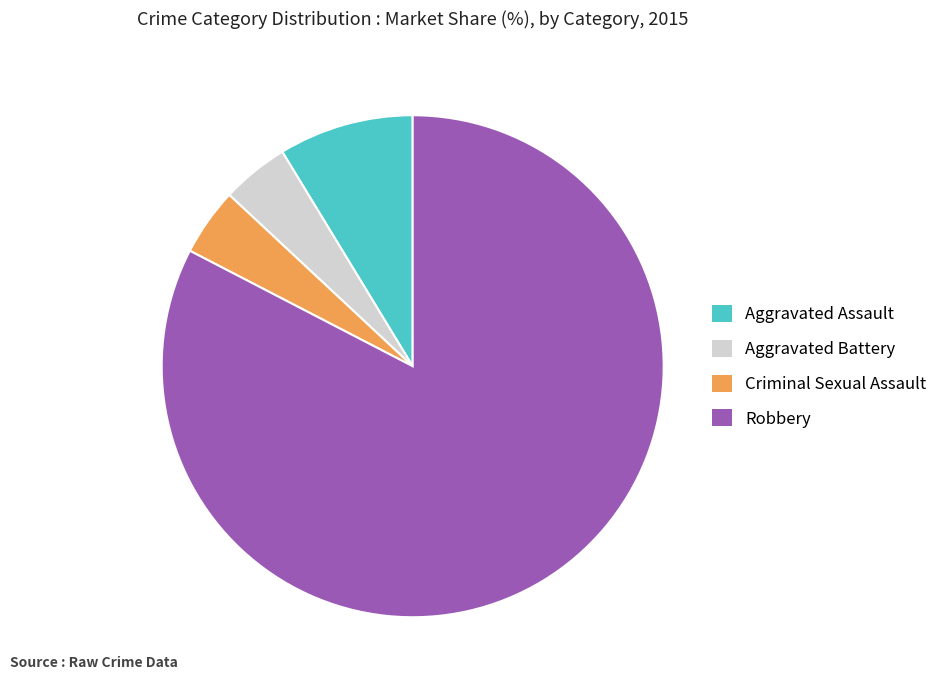

Which category has the biggest portion of the pie?

Robbery